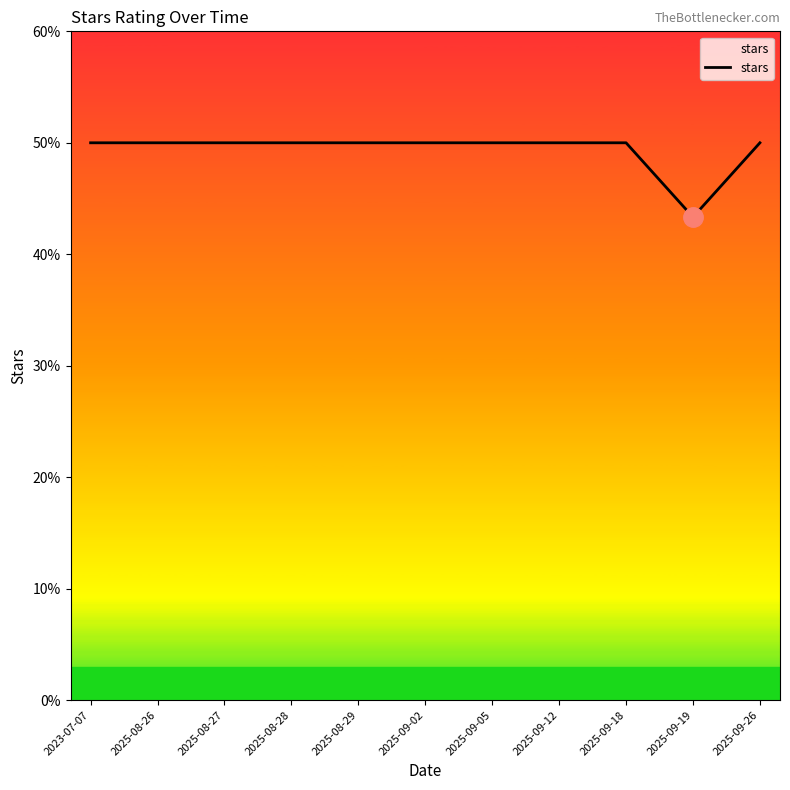

Where is the first local minimum?

2025-09-19